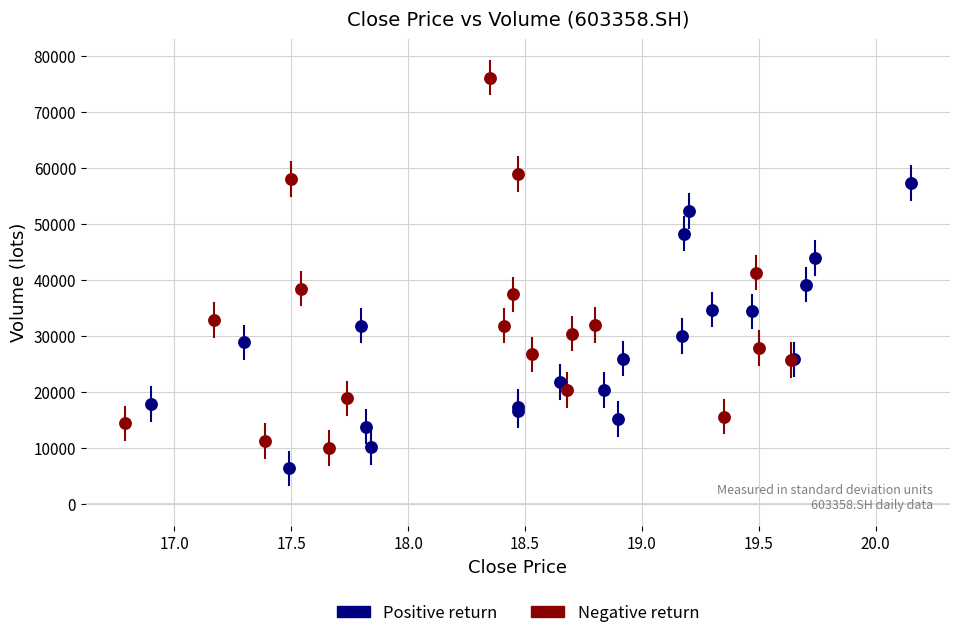

Which series has the widest spread of Y values?

Negative return